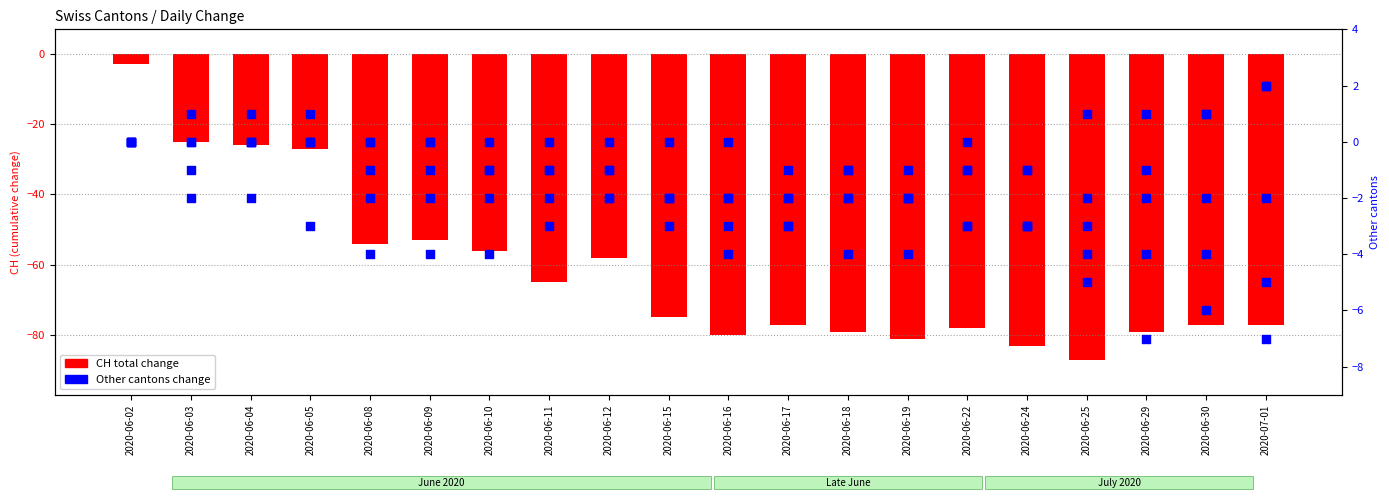

At how many categories does at least one series exceed -75?

20